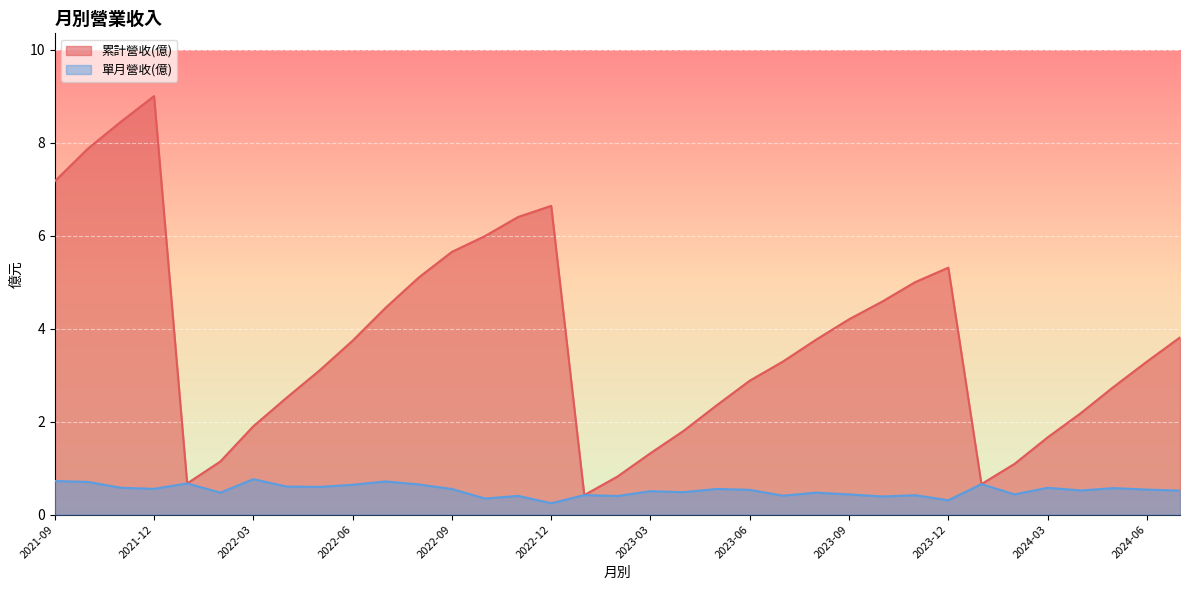

At which category does 累計營收(億) reach its first local peak?

2021-12